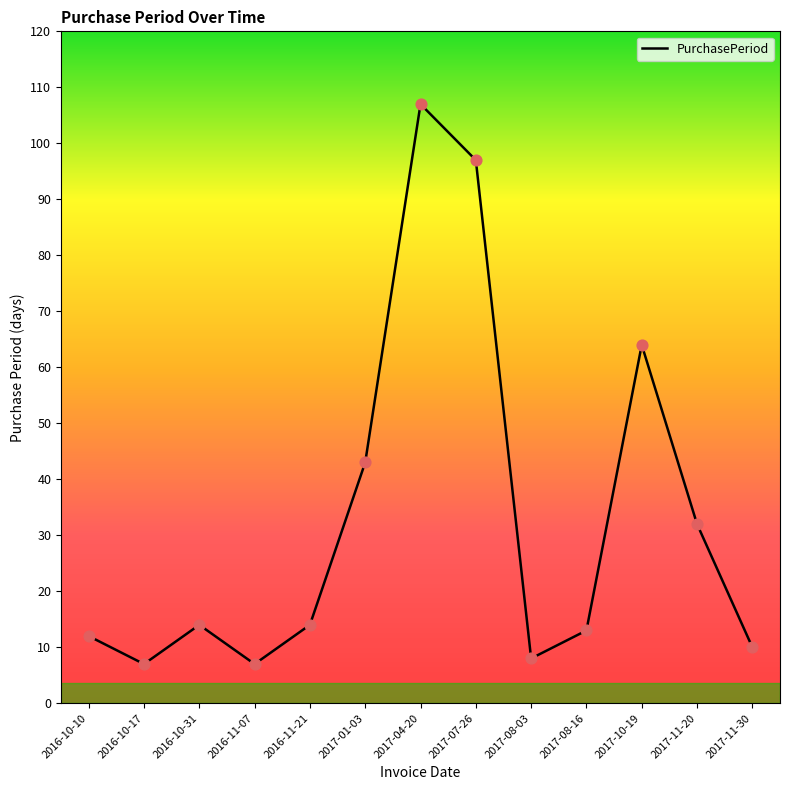

What is the change in value from 2016-10-17 to 2017-04-20?

+100